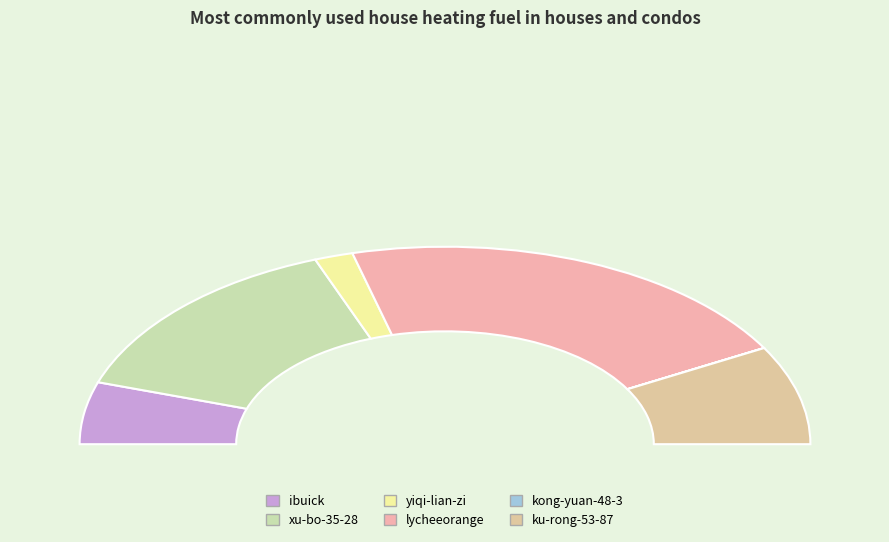

What is the ratio of the value at ibuick to the value at kong-yuan-48-3?

635.4